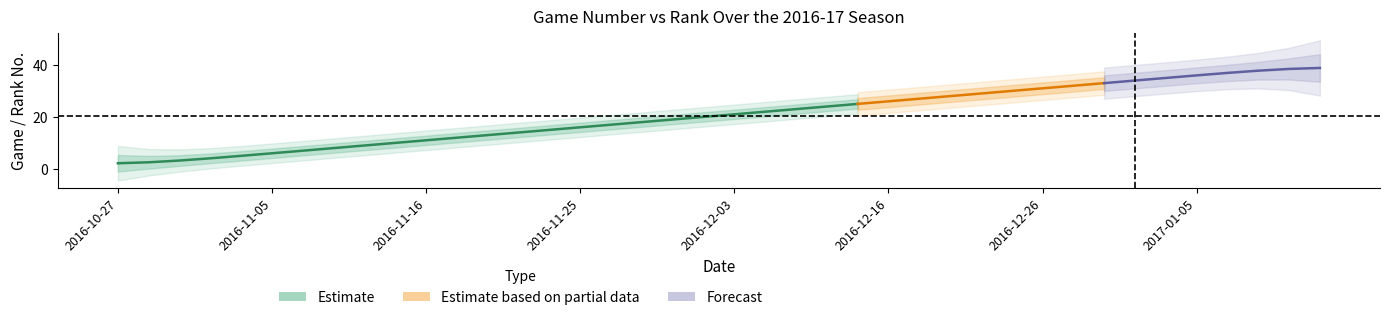

Reading right to left, list all the values displayed in this chart.

col_0: 2017-01-15=39	2017-01-13=38	2017-01-10=37	2017-01-07=36	2017-01-05=35	2017-01-04=34	2017-01-01=33	2016-12-30=32	2016-12-28=31	2016-12-26=30	2016-12-23=29	2016-12-21=28	2016-12-19=27	2016-12-17=26	2016-12-16=25	2016-12-13=24	2016-12-09=23	2016-12-07=22	2016-12-05=21	2016-12-03=20	2016-12-02=19	2016-11-30=18	2016-11-28=17	2016-11-27=16	2016-11-25=15	2016-11-23=14	2016-11-22=13	2016-11-20=12	2016-11-18=11	2016-11-16=10	2016-11-15=9	2016-11-12=8	2016-11-09=7	2016-11-08=6	2016-11-05=5	2016-11-04=4	2016-11-02=3	2016-10-31=2	2016-10-29=1	2016-10-27=0
Rk_num: 2017-01-15=40	2017-01-13=39	2017-01-10=38	2017-01-07=37	2017-01-05=36	2017-01-04=35	2017-01-01=34	2016-12-30=33	2016-12-28=32	2016-12-26=31	2016-12-23=30	2016-12-21=29	2016-12-19=28	2016-12-17=27	2016-12-16=26	2016-12-13=25	2016-12-09=24	2016-12-07=23	2016-12-05=22	2016-12-03=21	2016-12-02=20	2016-11-30=19	2016-11-28=18	2016-11-27=17	2016-11-25=16	2016-11-23=15	2016-11-22=14	2016-11-20=13	2016-11-18=12	2016-11-16=11	2016-11-15=10	2016-11-12=9	2016-11-09=8	2016-11-08=7	2016-11-05=6	2016-11-04=5	2016-11-02=4	2016-10-31=3	2016-10-29=2	2016-10-27=1